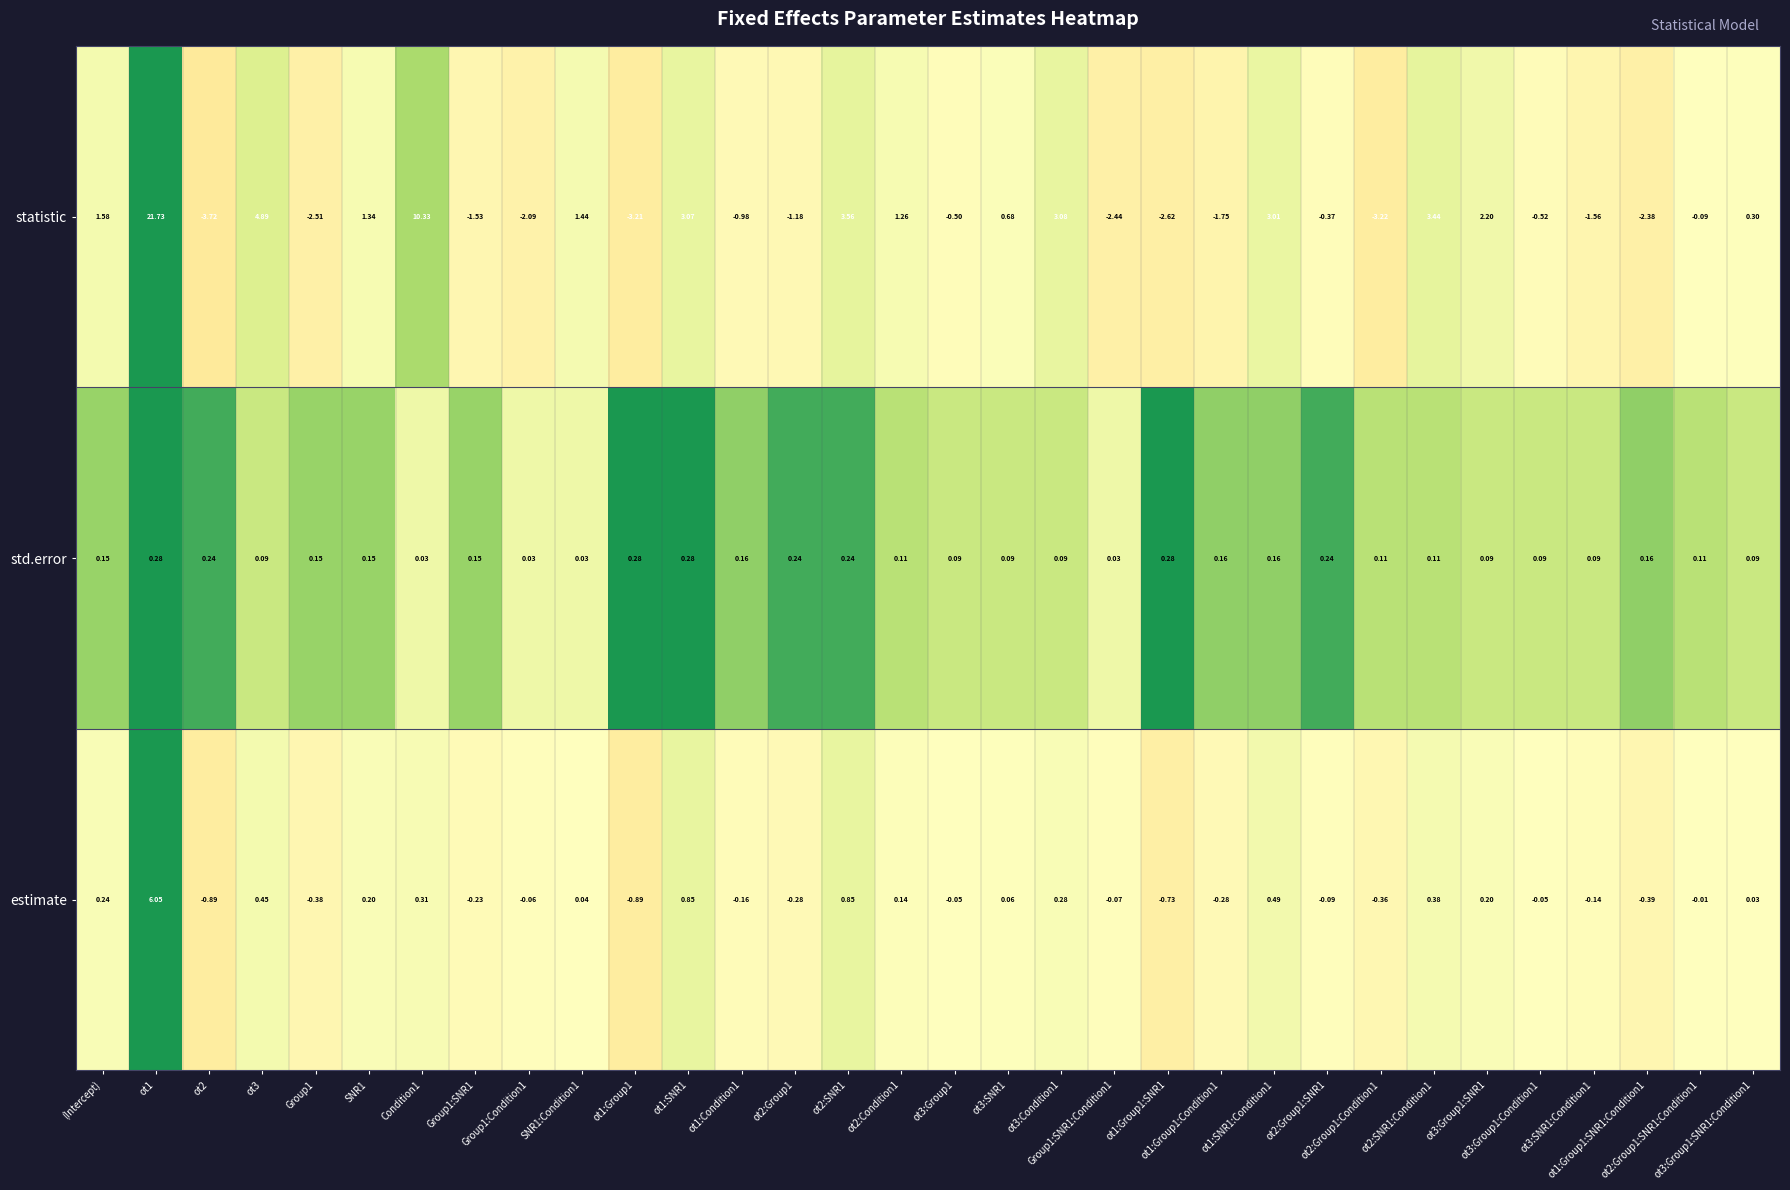

Is it true that the value at ot2 is -1.9?

False